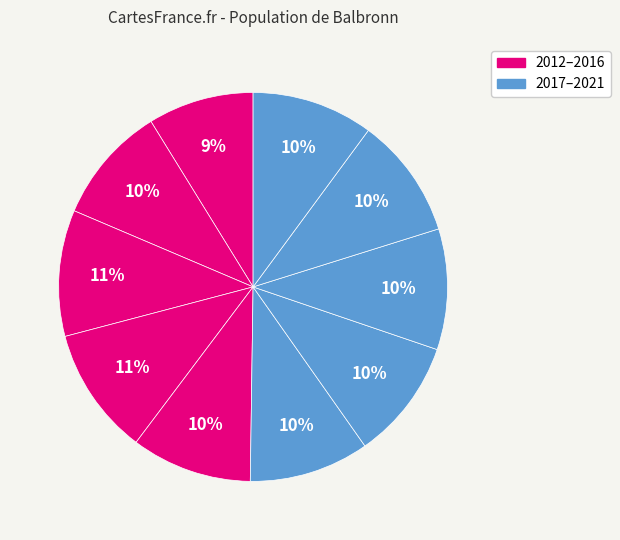

Which category has the smallest portion of the pie?

2012